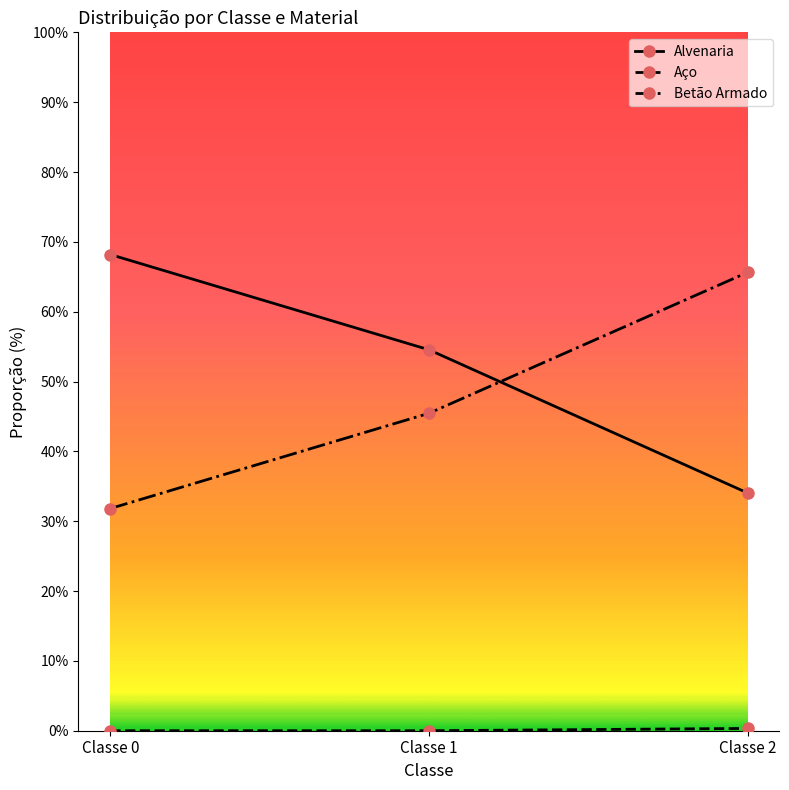

Which category has the highest value in the Betão Armado series?

Classe 2